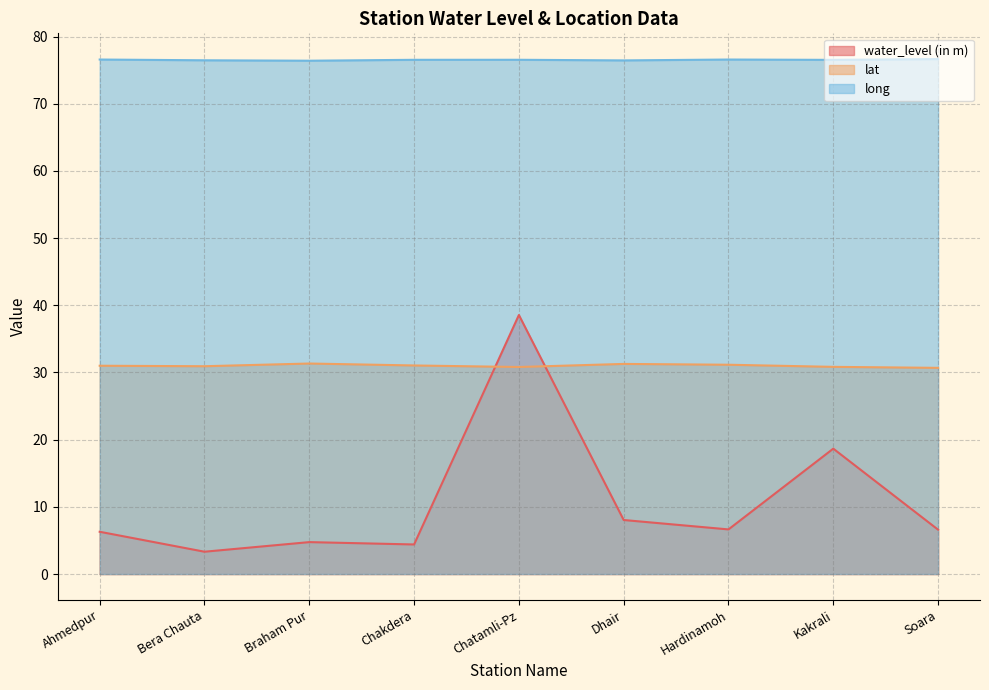

Reading left to right, extract all data points from this chart.

water_level (in m): 6.3	3.3	4.8	4.4	38.5	8.0	6.6	18.7	6.6
lat: 31.0	30.9	31.3	31.0	30.8	31.3	31.1	30.8	30.7
long: 76.6	76.5	76.4	76.5	76.5	76.4	76.6	76.5	76.6